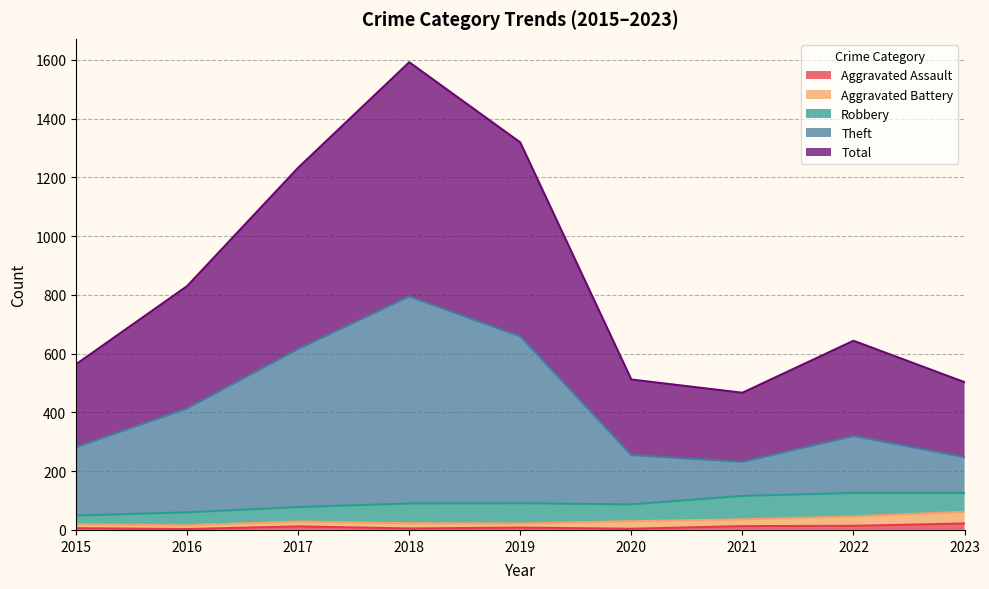

At which label does Total first exceed 644?

2016